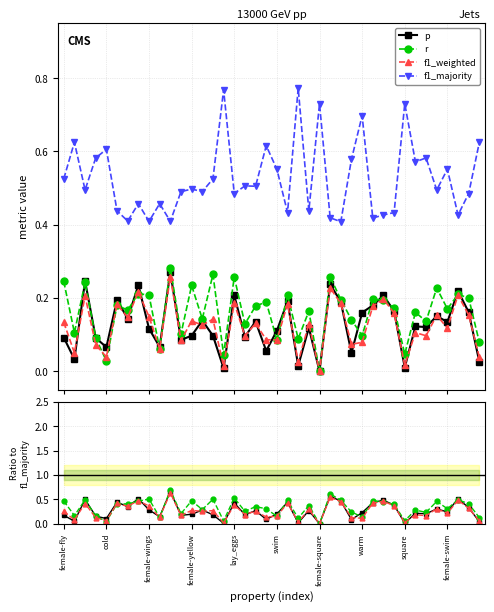

Does the chart have visible grid lines?

Yes